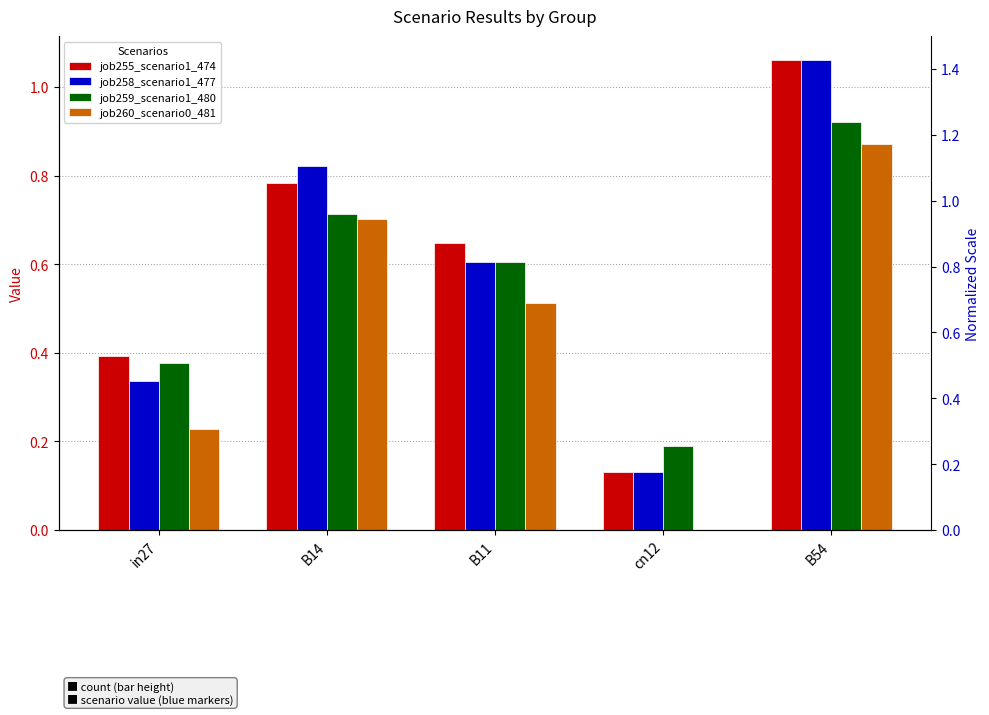

Which has a higher value, in27 or B54?

B54